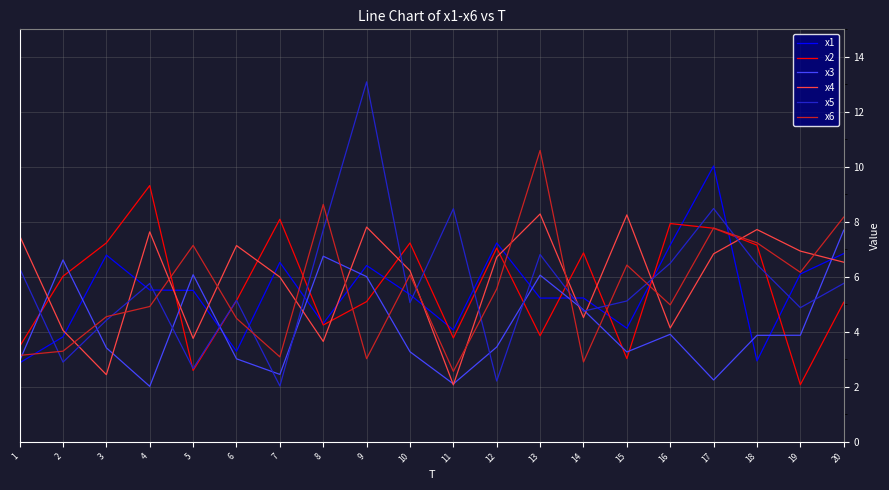

What is the spread (max minus min) of values at 13?

6.7